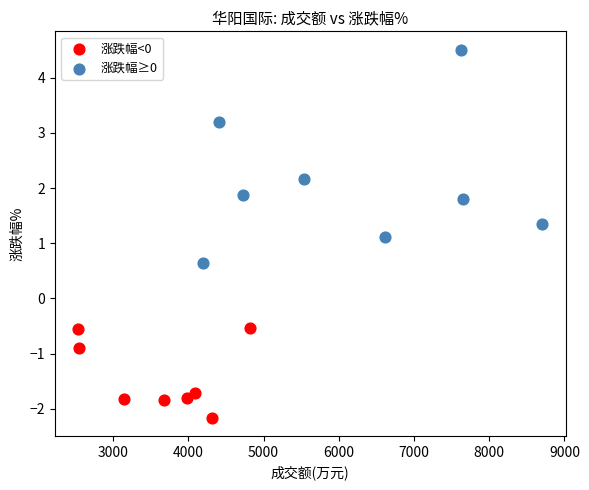

Which series reaches the maximum Y coordinate?

涨跌幅≥0